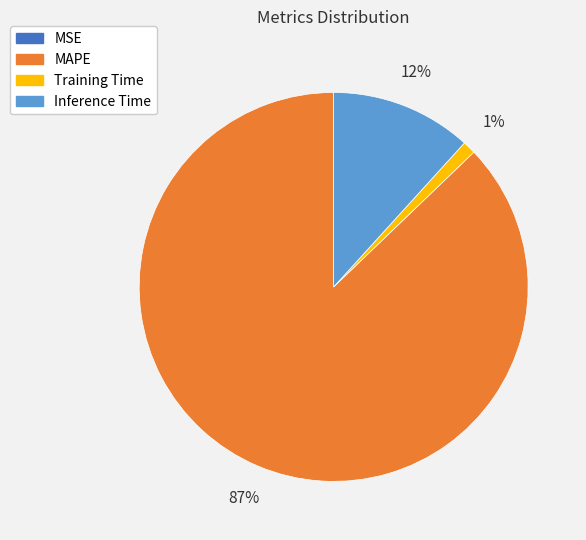

True or false: Training Time accounts for 11% of the total.

False